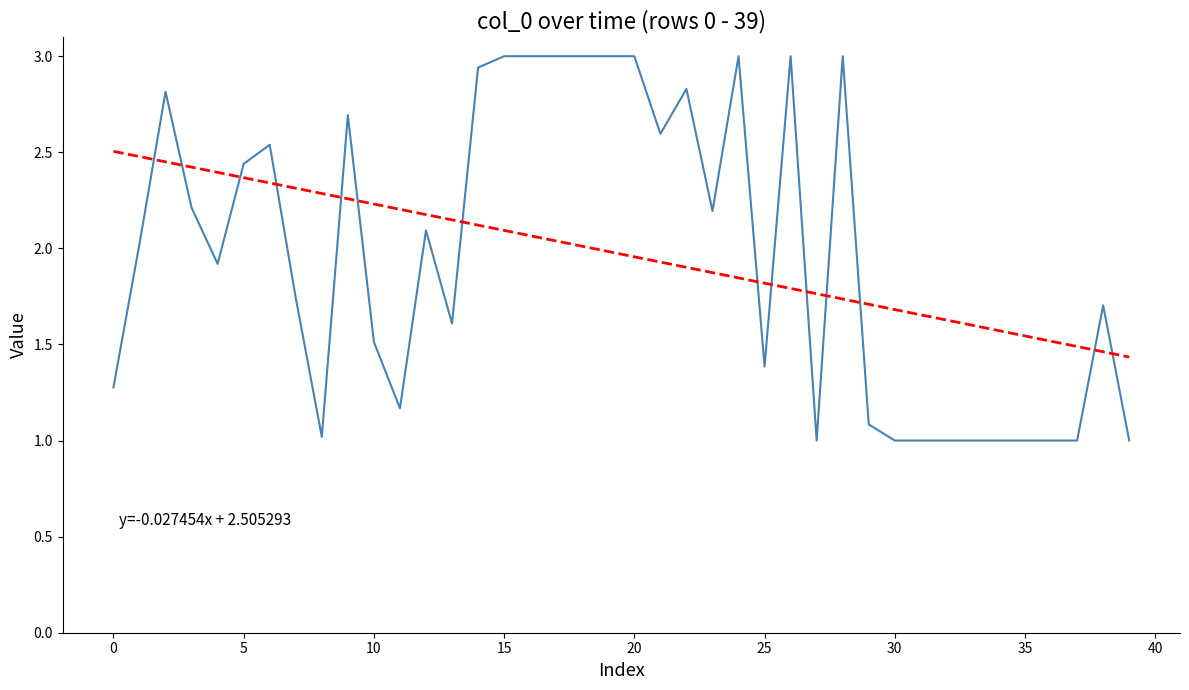

What is the minimum value shown in the chart?

1.0